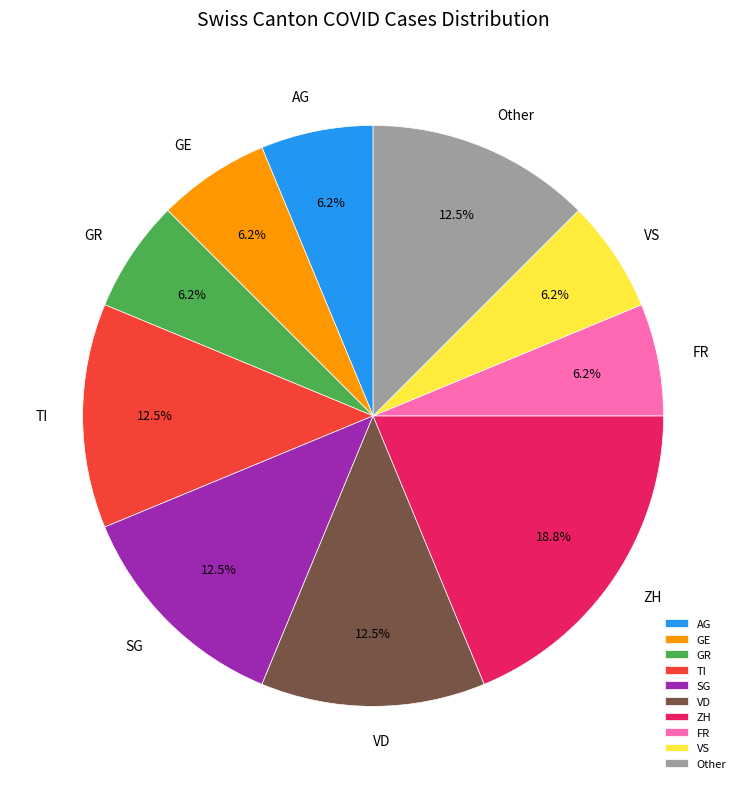

Is there any slice that represents more than half of the pie?

No